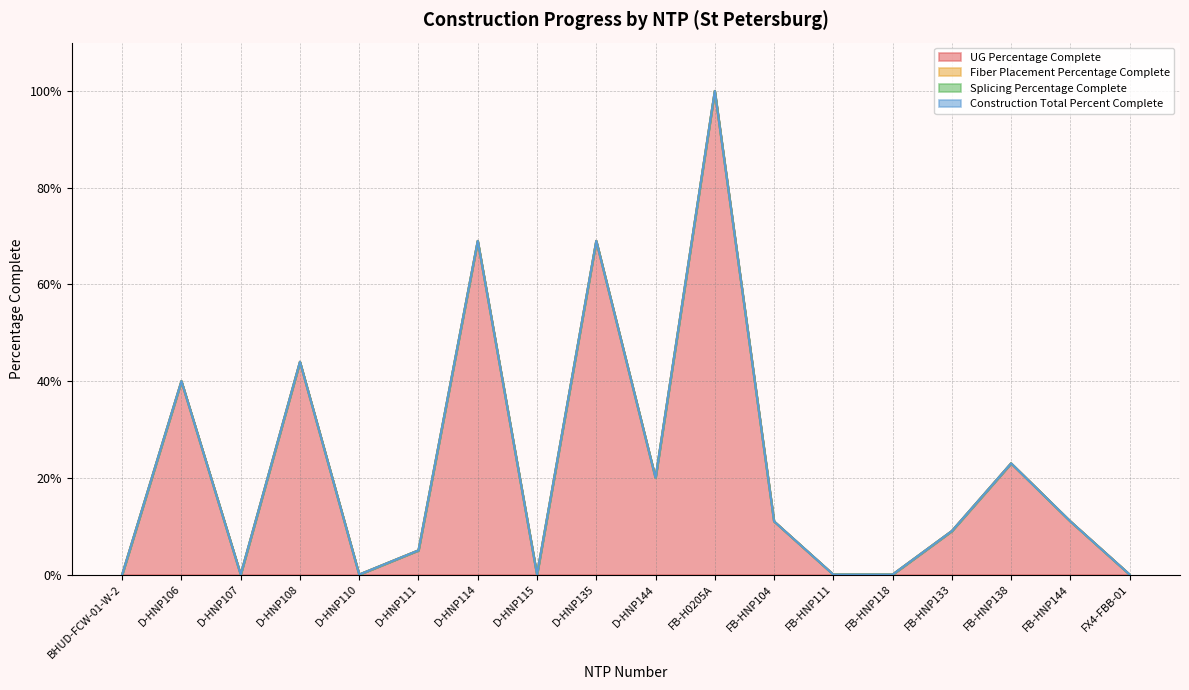

Which label corresponds to the largest value in the chart?

FB-H0205A